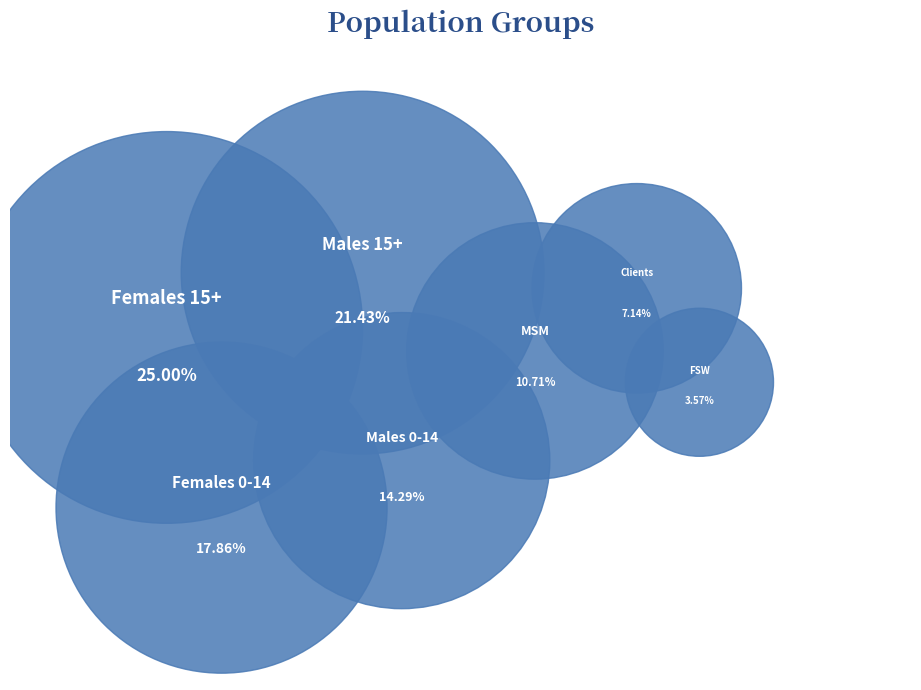

To the nearest percent, what is the difference between the Clients and FSW slice percentages?

4%